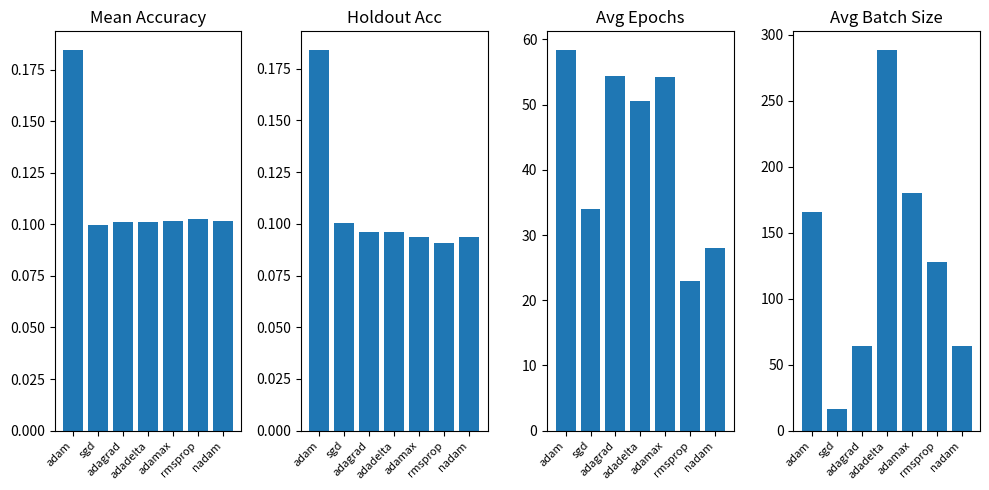

Reading left to right, extract all data points from this chart.

mean_accuracy: 0.2	0.1	0.1	0.1	0.1	0.1	0.1
holdout_acc: 0.2	0.1	0.1	0.1	0.1	0.1	0.1
config.epochs: 58.3	34.0	54.3	50.5	54.2	23.0	28.0
config.batch_size: 165.3	16.0	64.0	288.0	180.0	128.0	64.0